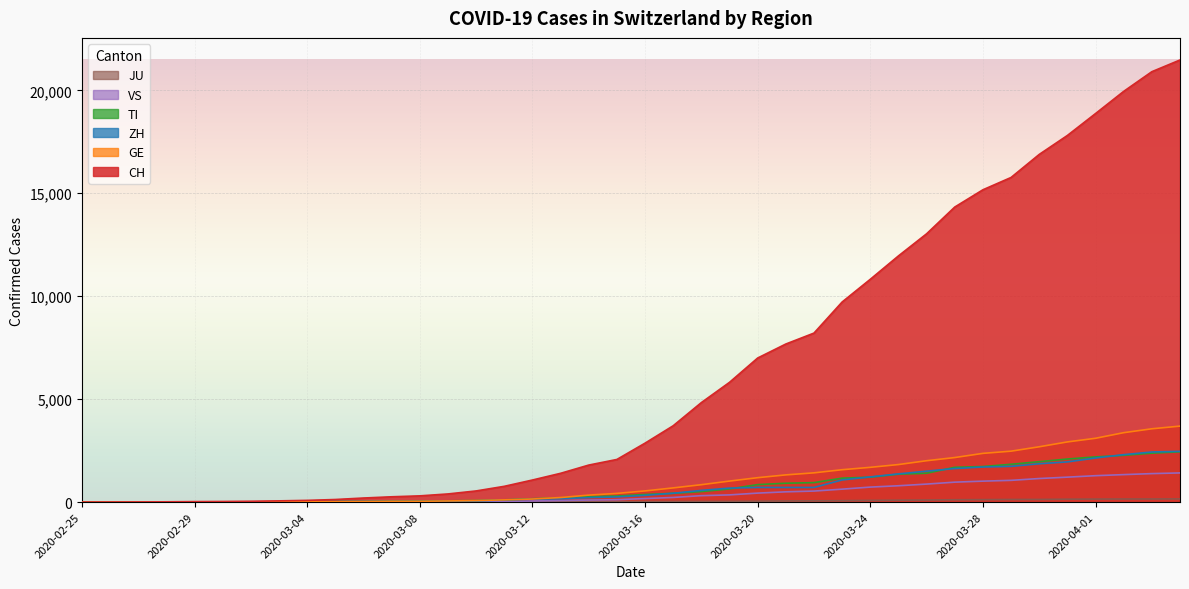

After their last crossing, which series has the higher values: TI or GE?

GE